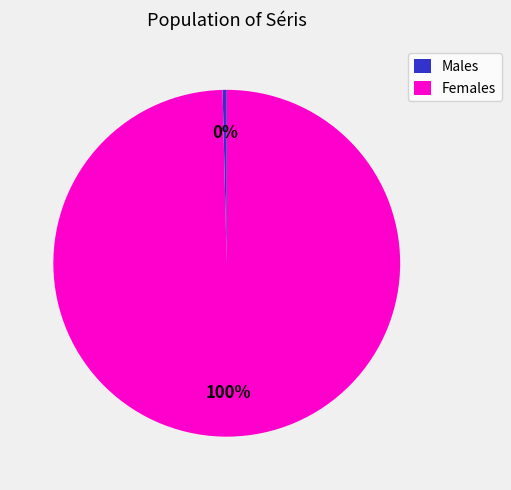

Is there a majority slice in this chart?

Yes